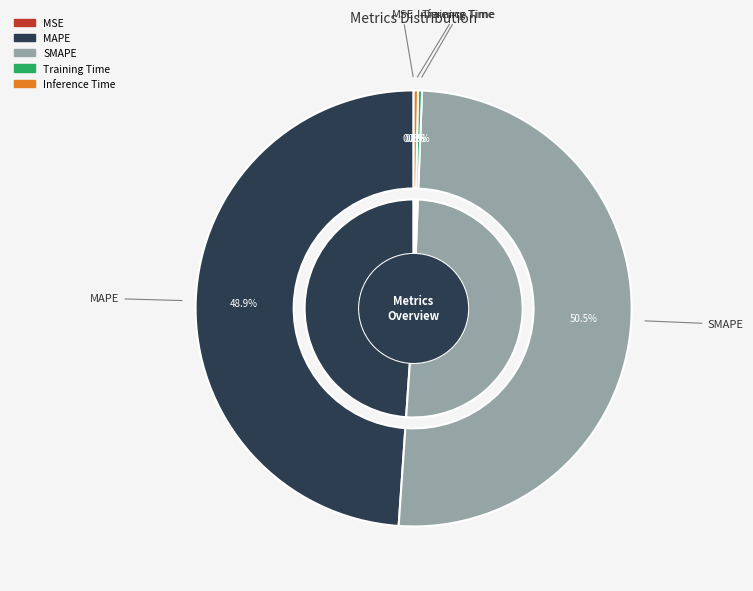

Rank the categories by value from lowest to highest.

MSE, Training Time, Inference Time, MAPE, SMAPE